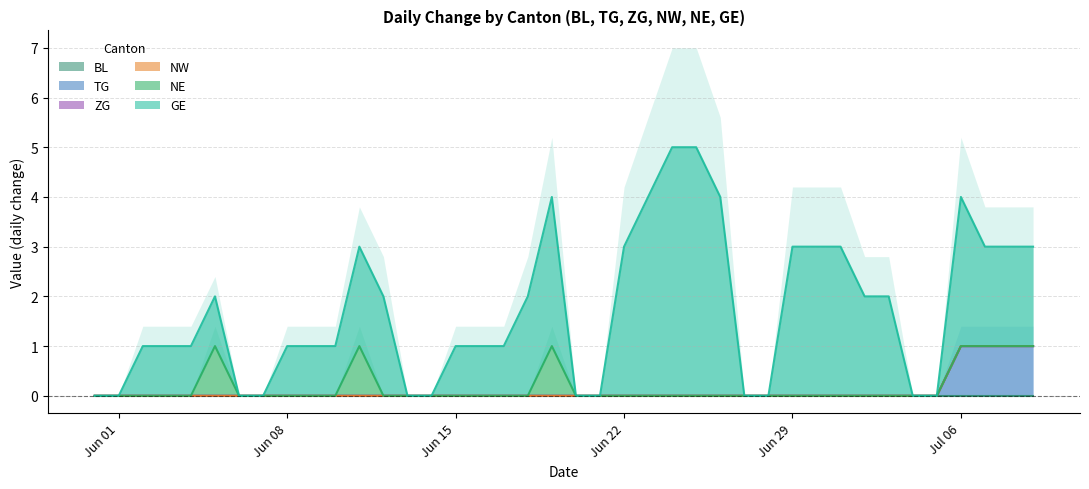

What position from the left is 2020-06-23?

24